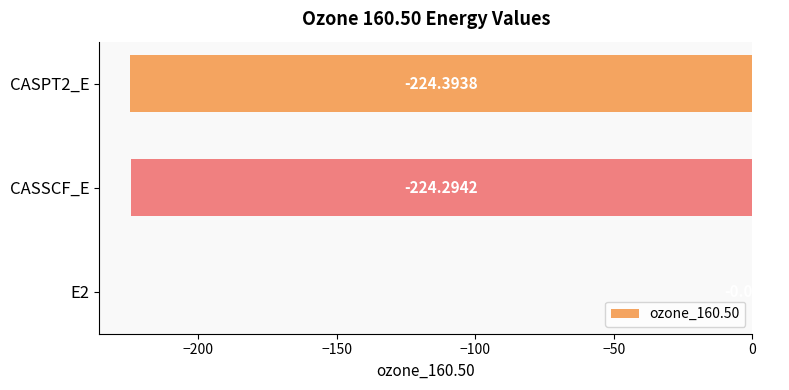

What is the sum of all values?

-448.8